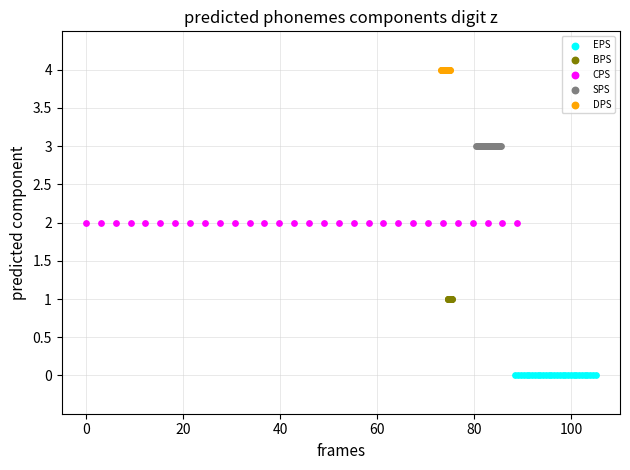

Which series contains the lowest Y value?

EPS